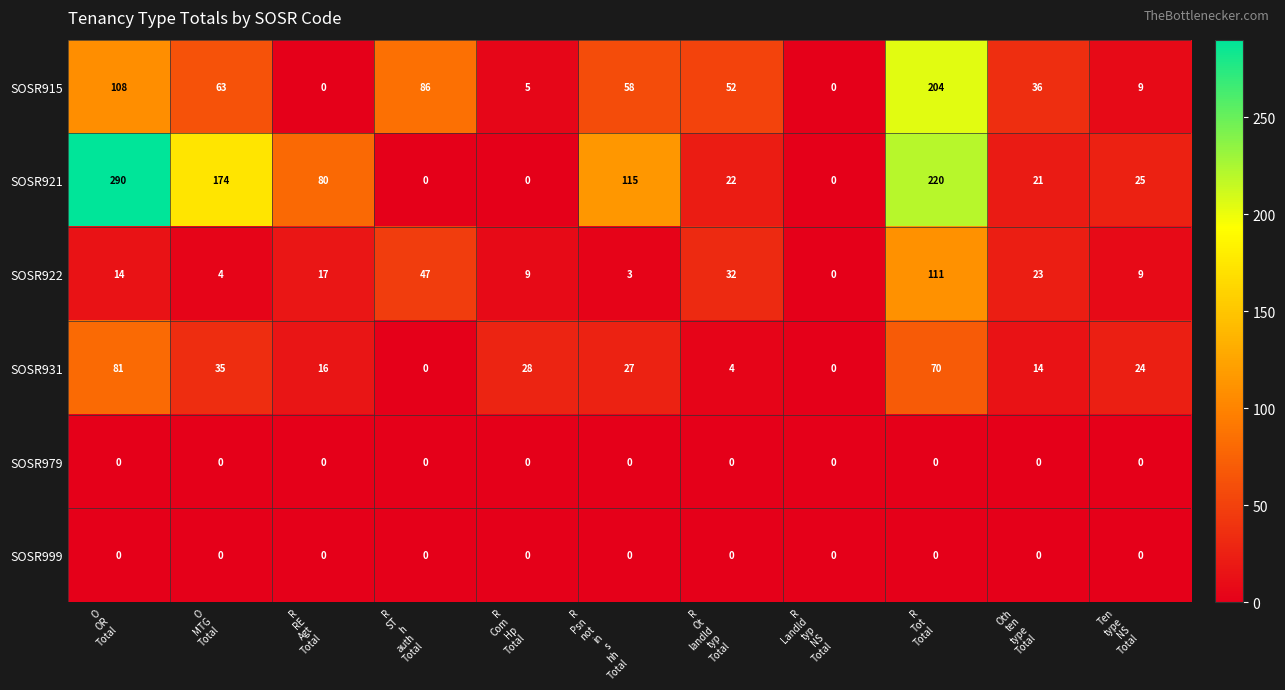

Which series has the largest total across all categories?

SOSR921